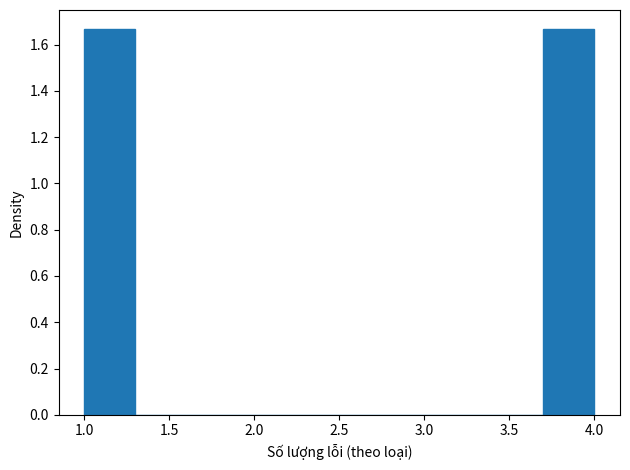

What is the height of the bar covering 3.7 to 4.0 on the x-axis? The values are not printed on the chart, so give them approximately, as read against the axis.

1.66